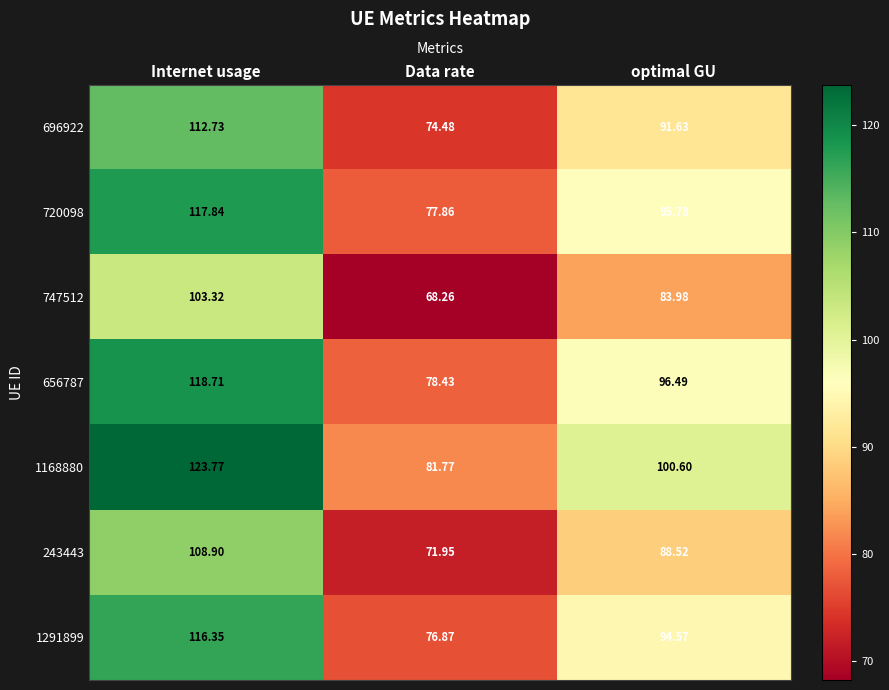

List the labels in order of 747512 value, smallest first.

Data rate, optimal GU, Internet usage